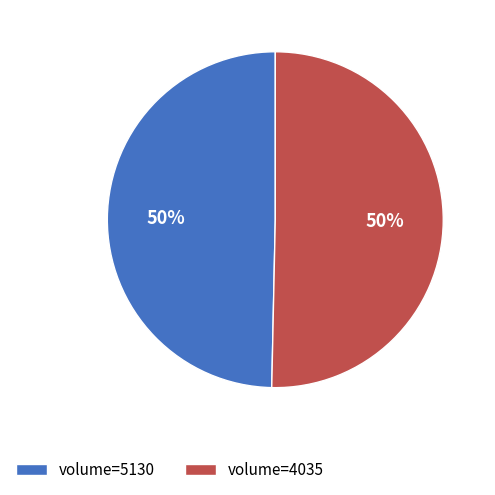

Is the sum of volume=4035 and volume=5130 greater than half?

Yes